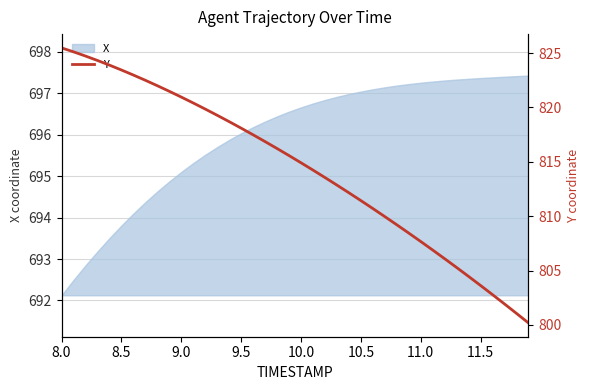

At which label does X reach its minimum?

8.0